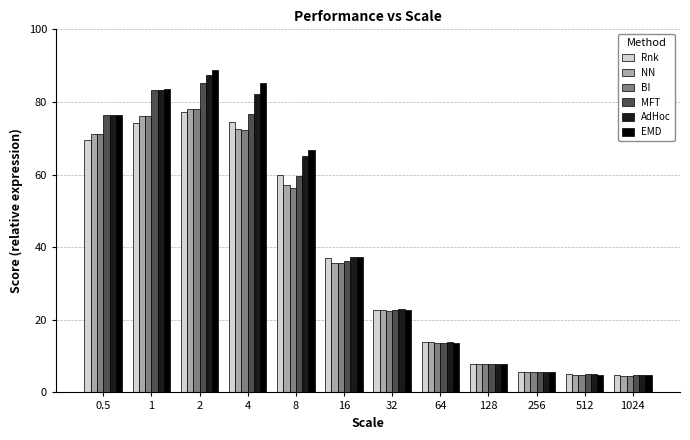

What is the difference between the highest and lowest values at 4?

13.1